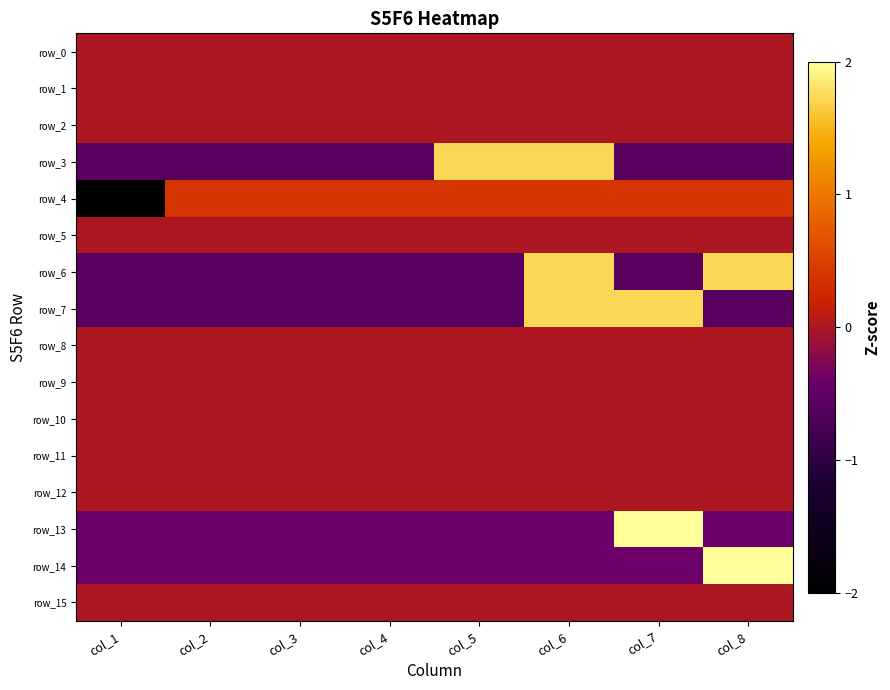

What is the spread (max minus min) of values at col_1?

2.6